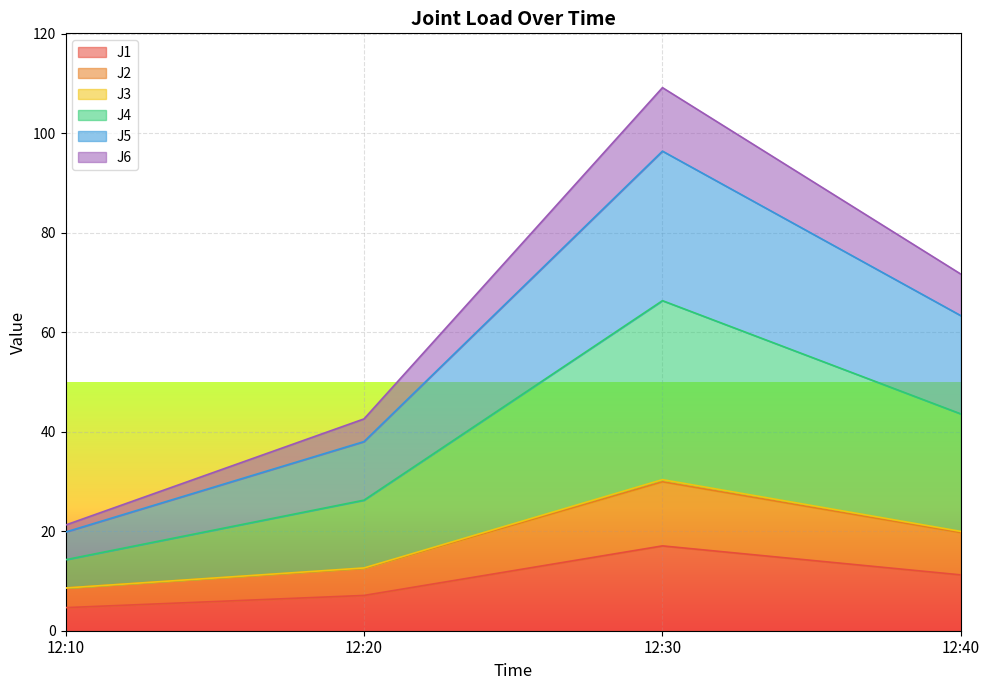

At which category is the sum across all series the highest?

12:30